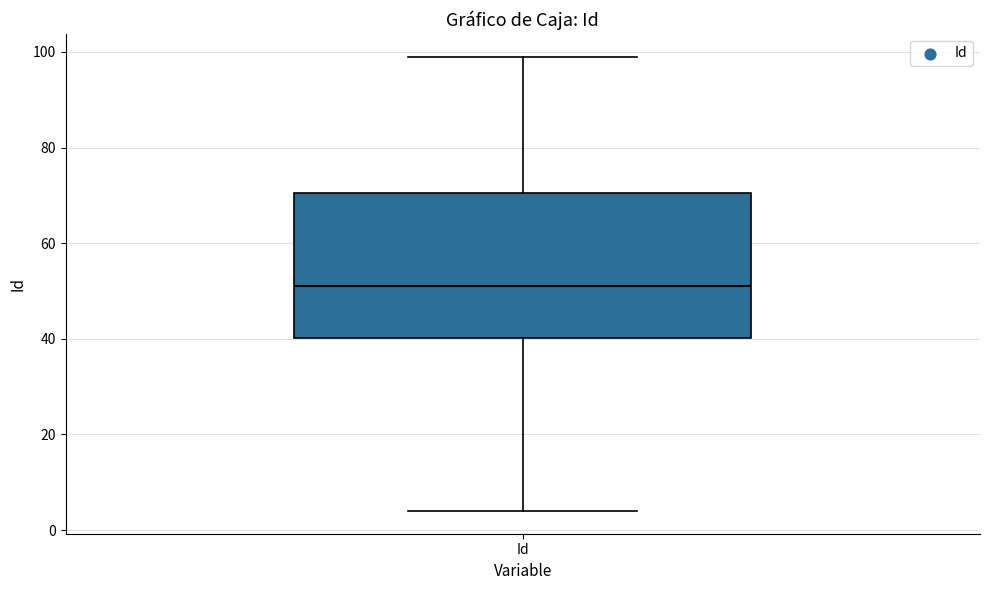

Read this box plot against the y-axis: the position of the median line, the range covered by the box, and the ends of both whiskers. The values are not printed on the chart, so give them approximately, as read against the axis.

median 52, box 40 to 70, whiskers 4 to 100